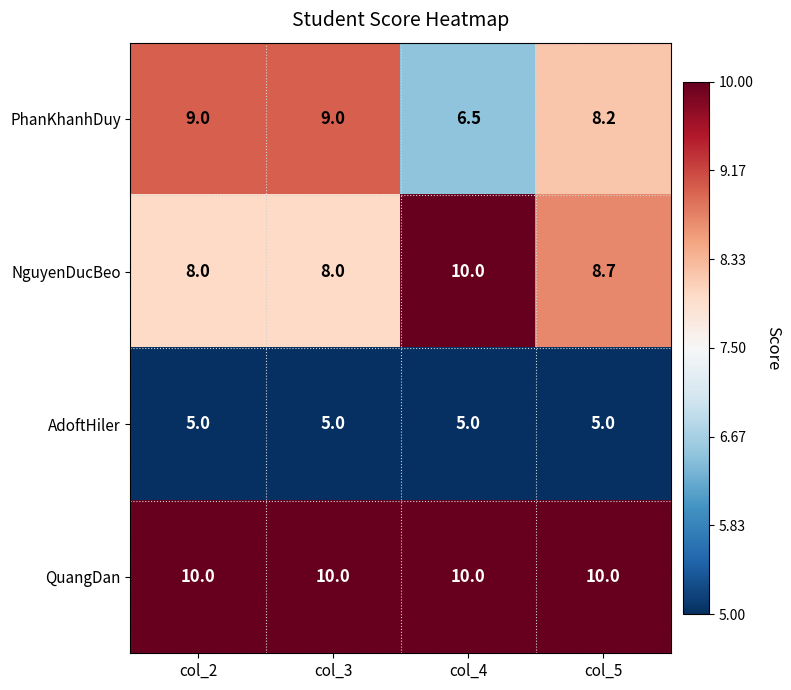

What is the sum of the QuangDan values at col_5 and col_3?

20.0